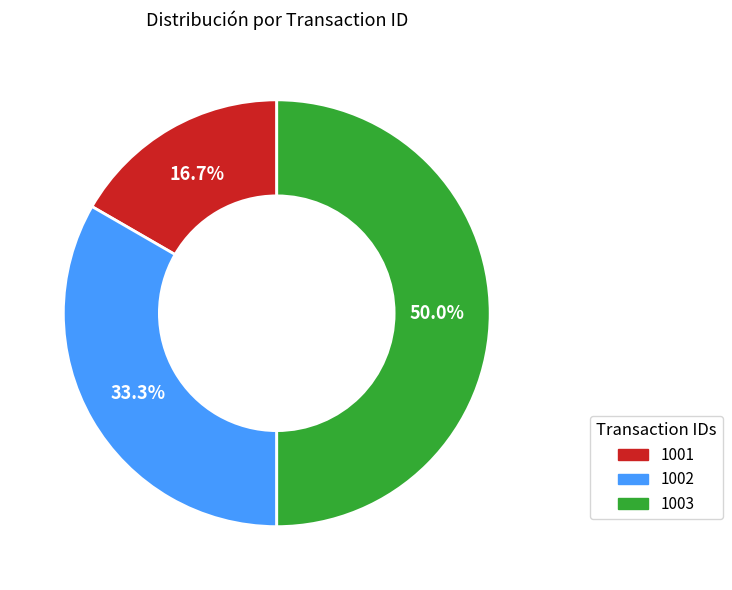

To the nearest percent, what is the difference between the 1003 and 1002 slice percentages?

17%